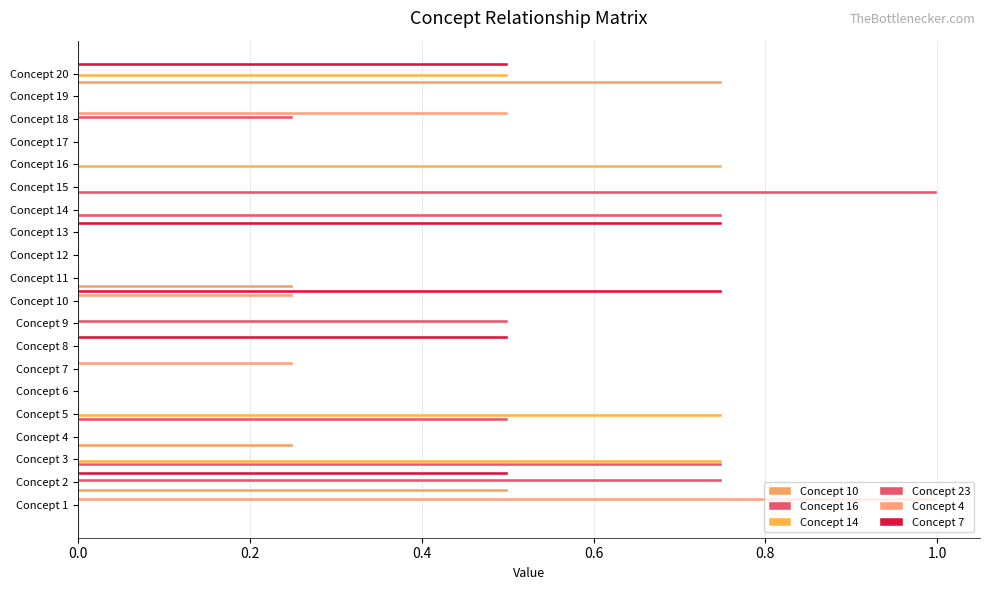

Reading right to left, transcribe all the data shown in this chart.

Concept 10: 0.8	0.0	0.0	0.0	0.0	0.0	0.0	0.0	0.0	0.2	0.0	0.0	0.0	0.0	0.0	0.0	0.2	0.0	0.5	0.0
Concept 16: 0.0	0.0	0.0	0.0	0.0	1.0	0.8	0.0	0.0	0.0	0.0	0.0	0.0	0.0	0.0	0.5	0.0	0.8	0.0	0.0
Concept 14: 0.5	0.0	0.0	0.0	0.8	0.0	0.0	0.0	0.0	0.0	0.0	0.0	0.0	0.0	0.0	0.8	0.0	0.8	0.0	0.0
Concept 23: 0.0	0.0	0.2	0.0	0.0	0.0	0.0	0.0	0.0	0.0	0.0	0.5	0.0	0.0	0.0	0.0	0.0	0.0	0.8	0.0
Concept 4: 0.0	0.0	0.5	0.0	0.0	0.0	0.0	0.0	0.0	0.0	0.2	0.0	0.0	0.2	0.0	0.0	0.0	0.0	0.0	1.0
Concept 7: 0.5	0.0	0.0	0.0	0.0	0.0	0.0	0.8	0.0	0.0	0.8	0.0	0.5	0.0	0.0	0.0	0.0	0.0	0.5	0.0